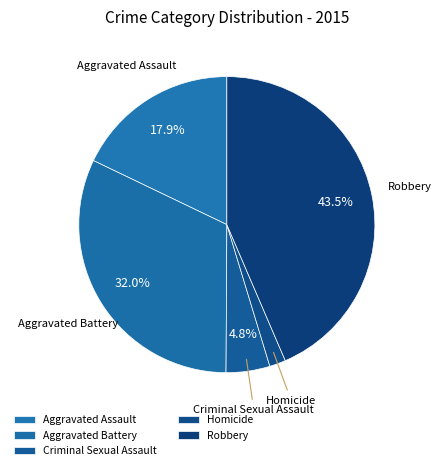

How many slices are in this pie chart?

5